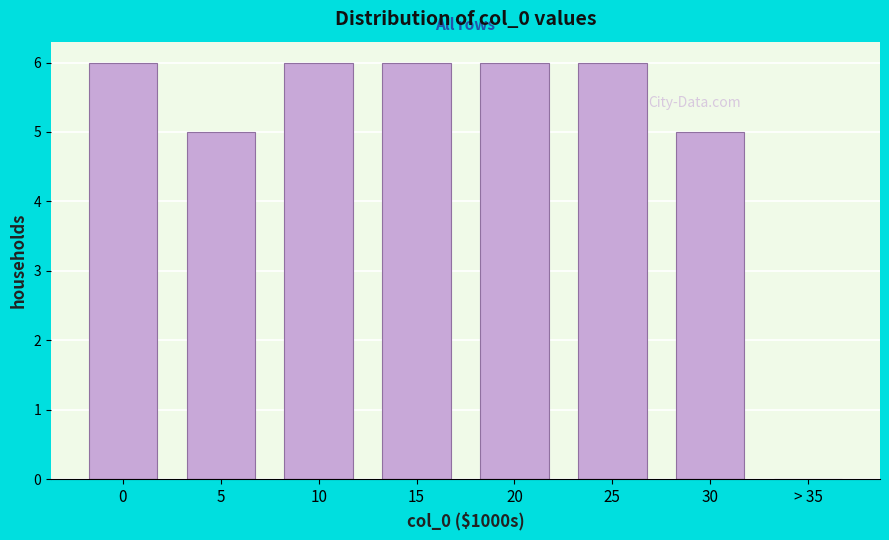

Reading left to right, what are all the values shown in this chart?

0=6	5=5	10=6	15=6	20=6	25=6	30=5	> 35=0